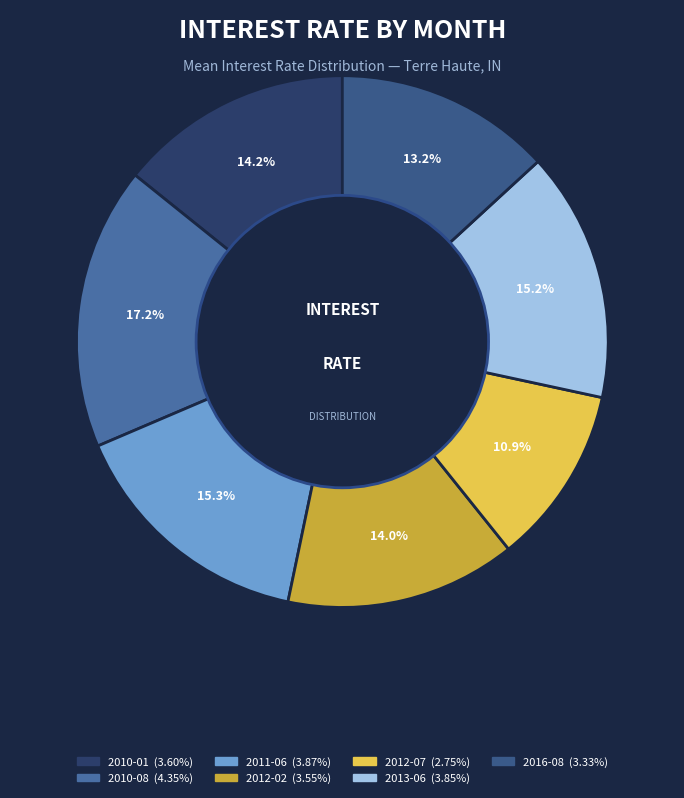

Which category has the biggest portion of the pie?

2010-08